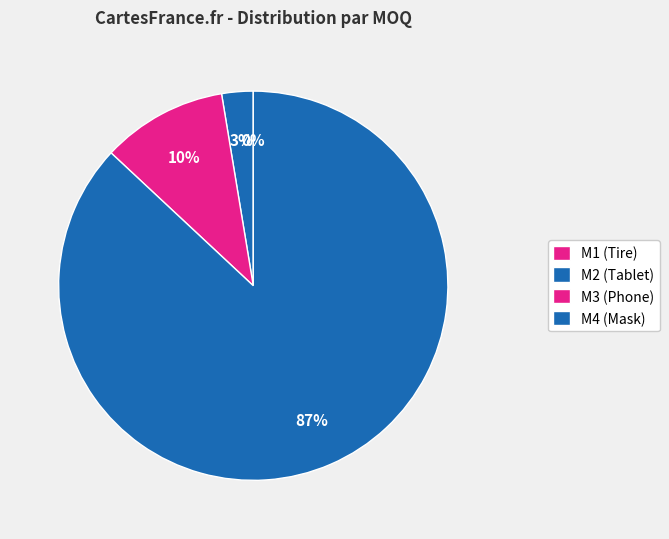

Is it true that M2 (Tablet) is 12% of the pie?

False